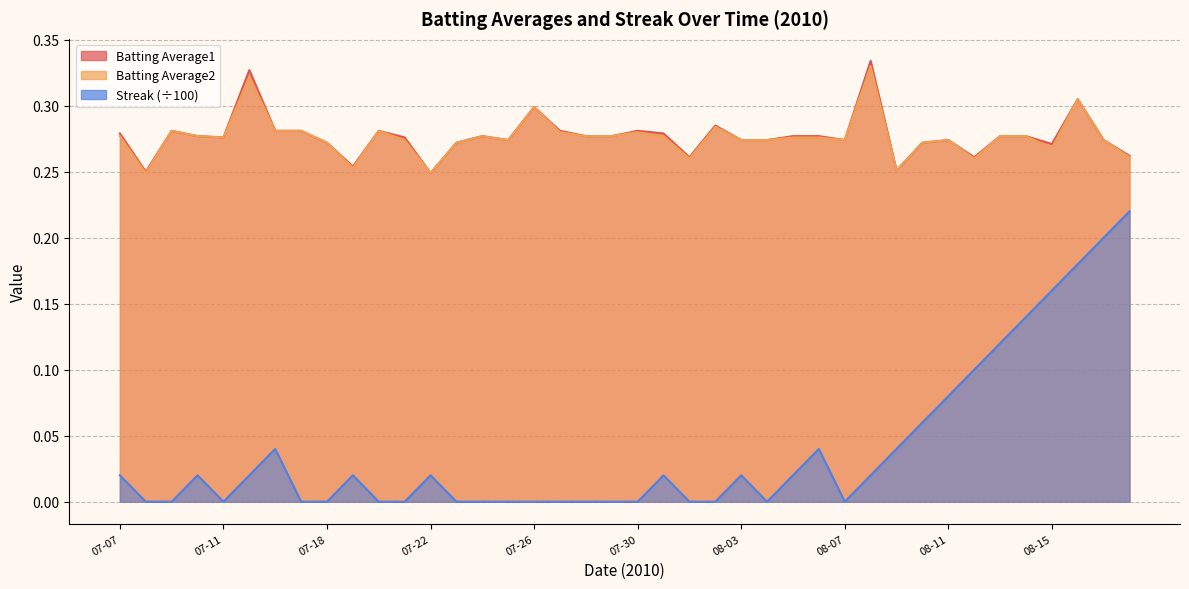

What are all the series names shown in the legend?

Batting Average1, Batting Average2, Streak